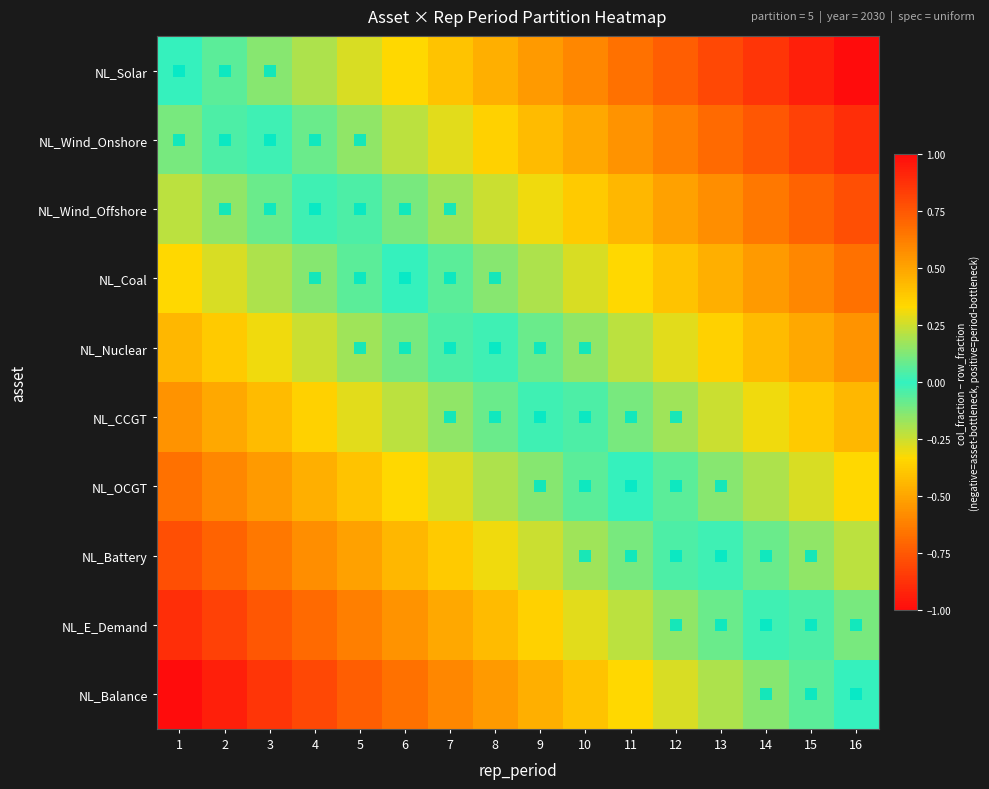

At how many categories does at least one series exceed 0?

15